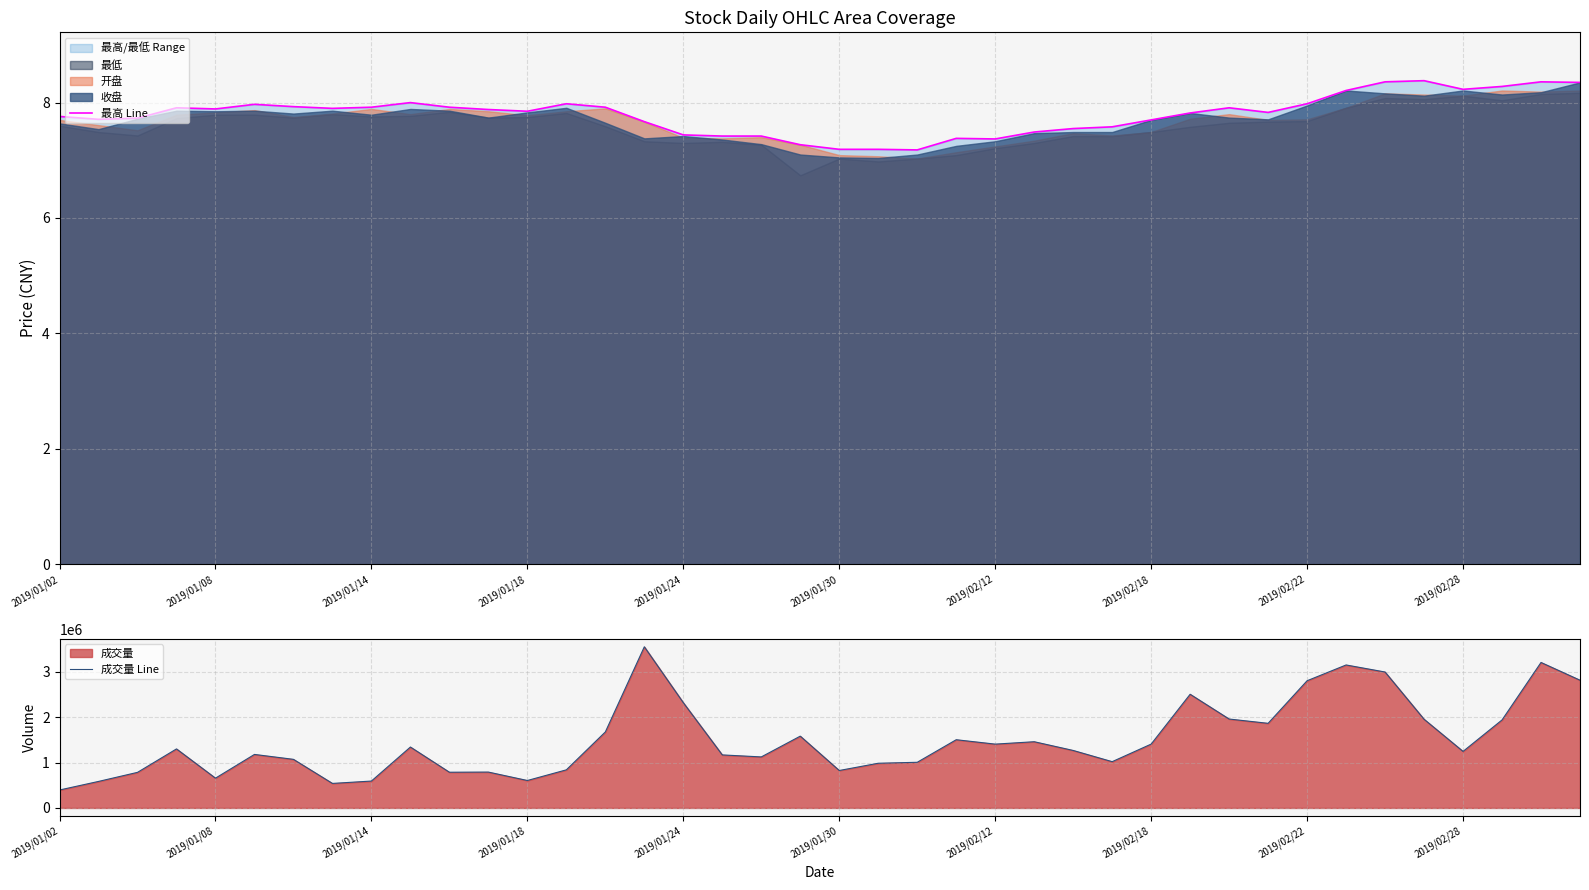

Which series has the widest spread of values?

成交量 Line